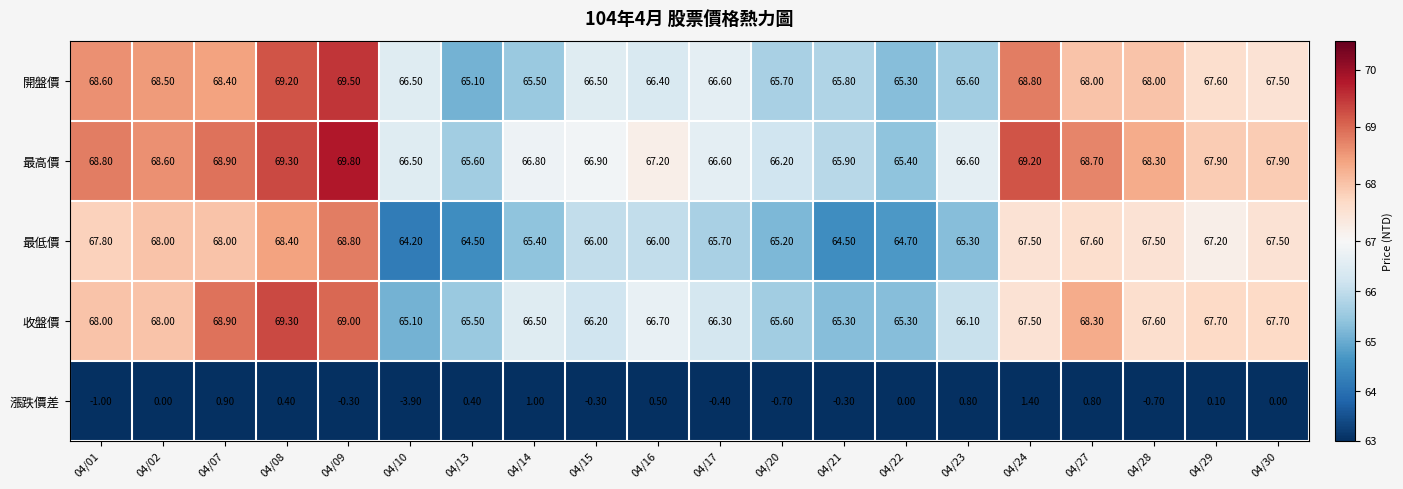

What is the difference between the highest and lowest values at 04/27?

67.9